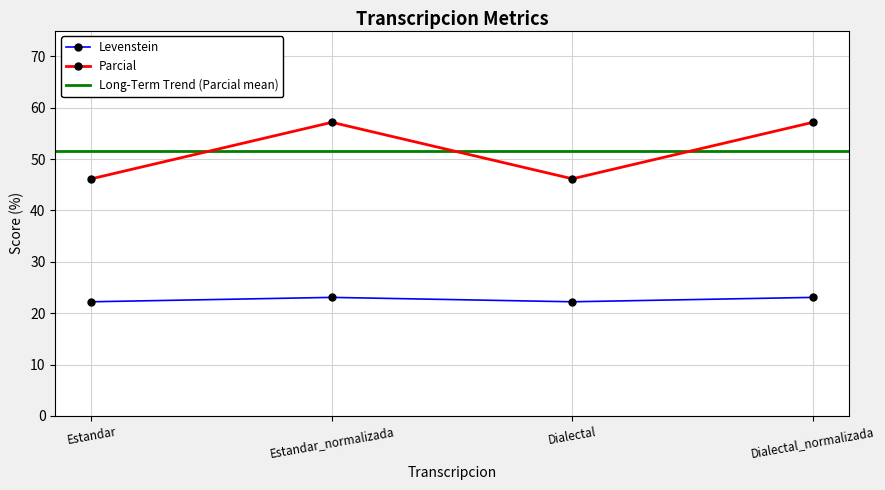

At which category is the sum across all series the highest?

Estandar_normalizada